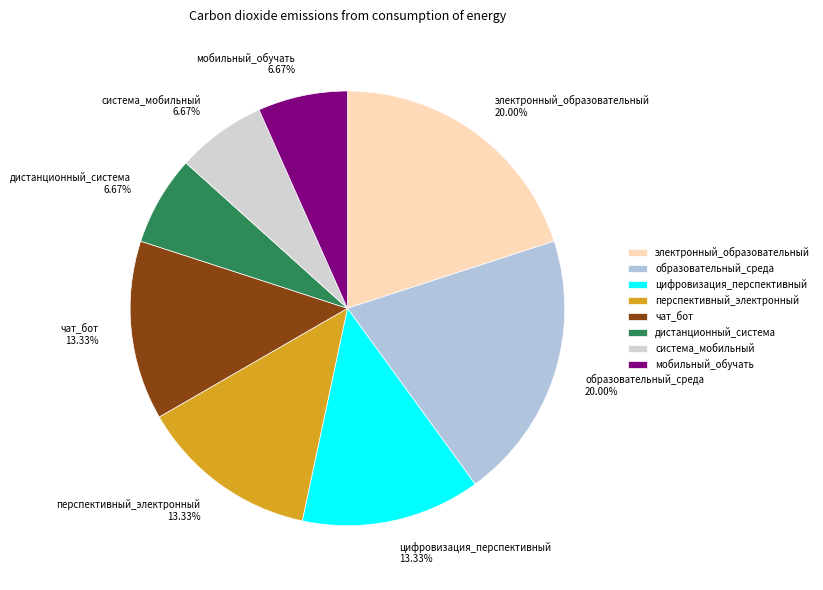

Approximately how many times larger is the value at мобильный_обучать compared to образовательный_среда?

0.3